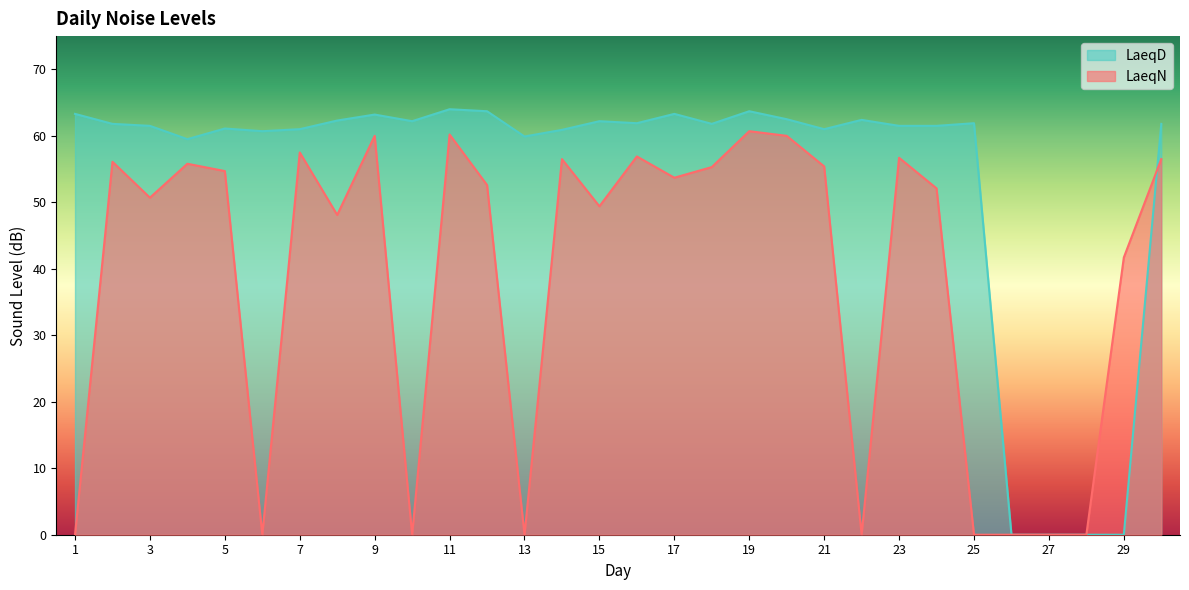

Reading left to right, extract all data points from this chart.

LaeqN: 1=0.0	2=56.1	3=50.7	4=55.8	5=54.7	6=0.0	7=57.5	8=48.1	9=60.0	10=0.0	11=60.2	12=52.6	13=0.0	14=56.5	15=49.4	16=56.9	17=53.7	18=55.3	19=60.7	20=60.0	21=55.4	22=0.0	23=56.7	24=52.1	25=0.0	26=0.0	27=0.0	28=0.0	29=41.7	30=56.5
LaeqD: 1=63.3	2=61.8	3=61.5	4=59.5	5=61.1	6=60.7	7=61.0	8=62.3	9=63.2	10=62.2	11=64.0	12=63.7	13=59.9	14=60.9	15=62.2	16=61.9	17=63.3	18=61.8	19=63.7	20=62.5	21=61.0	22=62.4	23=61.5	24=61.5	25=61.9	26=0.0	27=0.0	28=0.0	29=0.0	30=61.8